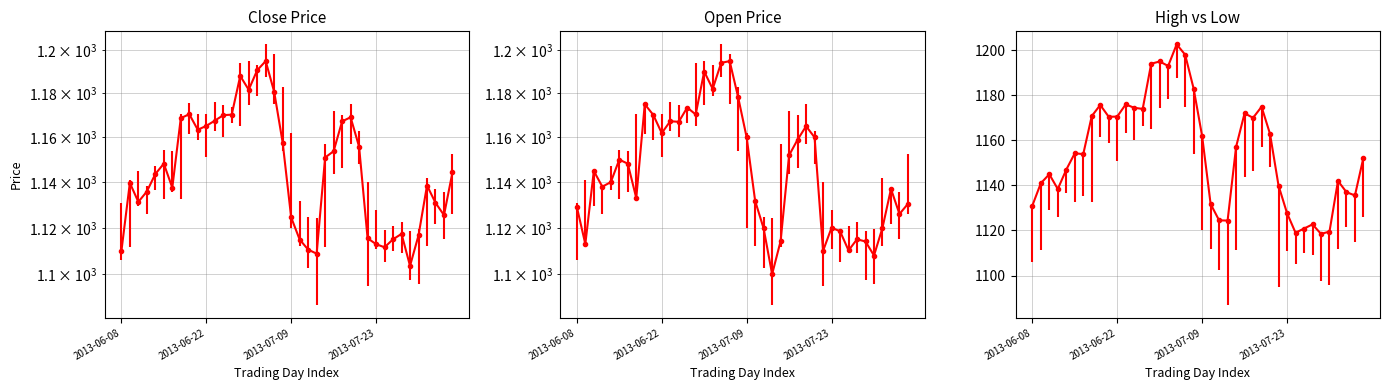

What is the difference between the highest and lowest values at 2013-07-13?

42.9